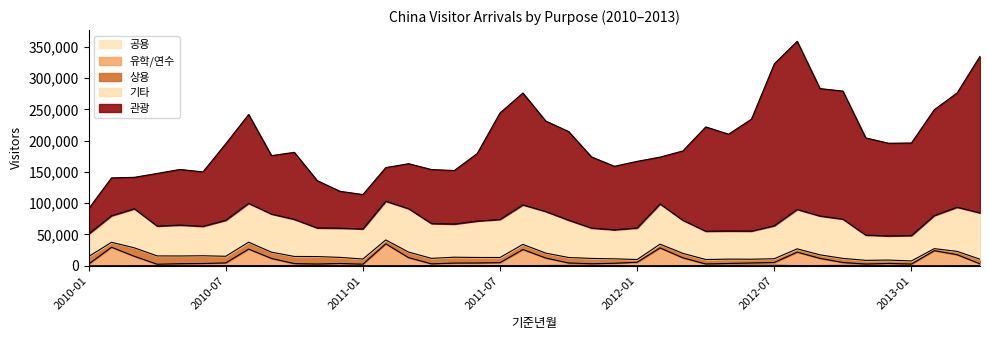

Reading left to right, what are all the values shown in this chart?

관광: 2010-01=40425	2010-02=60590	2010-03=50330	2010-04=84252	2010-05=89056	2010-06=87080	2010-07=122432	2010-08=142180	2010-09=93545	2010-10=107237	2010-11=75686	2010-12=58987	2011-01=55070	2011-02=53863	2011-03=72003	2011-04=86397	2011-05=85668	2011-06=108060	2011-07=170524	2011-08=178937	2011-09=144704	2011-10=141824	2011-11=113856	2011-12=101605	2012-01=106606	2012-02=74895	2012-03=110965	2012-04=166843	2012-05=154841	2012-06=179074	2012-07=258907	2012-08=268988	2012-09=203857	2012-10=204866	2012-11=155503	2012-12=148320	2013-01=148118	2013-02=169395	2013-03=182850	2013-04=250549
상용: 2010-01=11930	2010-02=7907	2010-03=13549	2010-04=13306	2010-05=12325	2010-06=12375	2010-07=10608	2010-08=11049	2010-09=10013	2010-10=11371	2010-11=11912	2010-12=9746	2011-01=8251	2011-02=6206	2011-03=8884	2011-04=8779	2011-05=9336	2011-06=8805	2011-07=8182	2011-08=8171	2011-09=7817	2011-10=8786	2011-11=8465	2011-12=7113	2012-01=4301	2012-02=6007	2012-03=7140	2012-04=7139	2012-05=6946	2012-06=5991	2012-07=6041	2012-08=5263	2012-09=5627	2012-10=6574	2012-11=5930	2012-12=5347	2013-01=4978	2013-02=3173	2013-03=5310	2013-04=7389
유학/연수: 2010-01=2751	2010-02=29546	2010-03=14924	2010-04=2199	2010-05=2931	2010-06=3293	2010-07=4309	2010-08=26427	2010-09=11374	2010-10=3102	2010-11=2184	2010-12=3416	2011-01=2432	2011-02=34987	2011-03=12804	2011-04=2782	2011-05=3993	2011-06=4125	2011-07=4730	2011-08=25773	2011-09=11980	2011-10=3878	2011-11=2788	2011-12=3722	2012-01=5590	2012-02=28401	2012-03=12386	2012-04=2556	2012-05=3226	2012-06=3756	2012-07=4484	2012-08=21549	2012-09=11443	2012-10=4612	2012-11=2379	2012-12=3474	2013-01=2570	2013-02=24116	2013-03=17532	2013-04=2851
기타: 2010-01=36091	2010-02=42460	2010-03=62480	2010-04=47711	2010-05=49394	2010-06=47078	2010-07=57600	2010-08=62099	2010-09=60971	2010-10=59344	2010-11=45769	2010-12=46707	2011-01=48111	2011-02=61868	2011-03=69426	2011-04=55663	2011-05=53038	2011-06=58202	2011-07=60864	2011-08=63194	2011-09=66576	2011-10=59640	2011-11=48627	2011-12=46384	2012-01=50479	2012-02=64355	2012-03=52921	2012-04=45287	2012-05=45004	2012-06=44978	2012-07=52778	2012-08=63032	2012-09=62137	2012-10=62804	2012-11=40387	2012-12=38585	2013-01=40593	2013-02=52958	2013-03=70640	2013-04=74101
공용: 2010-01=55	2010-02=68	2010-03=174	2010-04=212	2010-05=360	2010-06=293	2010-07=239	2010-08=232	2010-09=293	2010-10=374	2010-11=601	2010-12=205	2011-01=63	2011-02=95	2011-03=144	2011-04=254	2011-05=312	2011-06=316	2011-07=273	2011-08=224	2011-09=385	2011-10=553	2011-11=428	2011-12=256	2012-01=46	2012-02=132	2012-03=279	2012-04=289	2012-05=422	2012-06=683	2012-07=707	2012-08=233	2012-09=338	2012-10=584	2012-11=334	2012-12=271	2013-01=112	2013-02=56	2013-03=147	2013-04=179